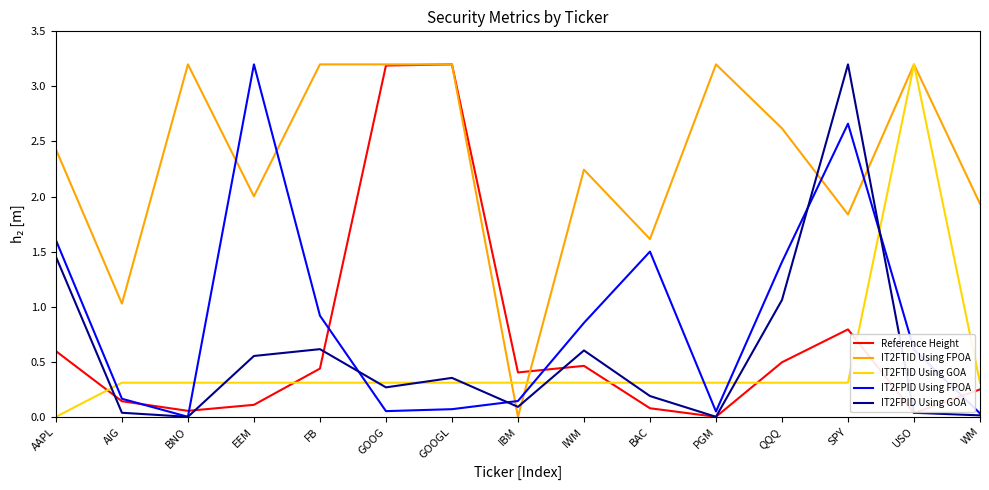

Is this an area chart (filled region under the line)?

No